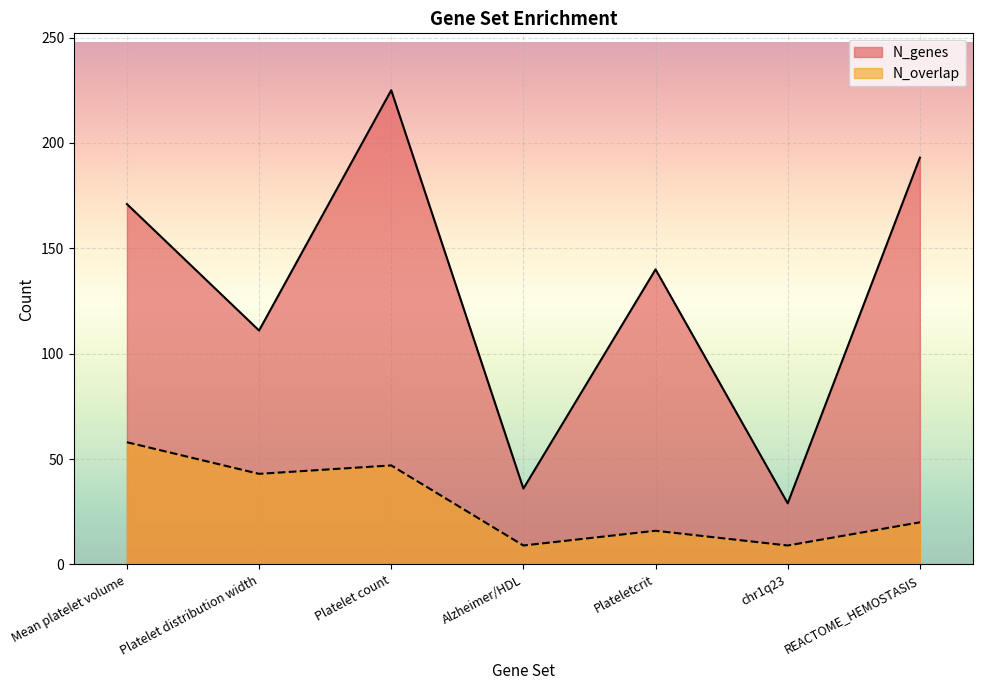

Count the number of categories in the chart.

7